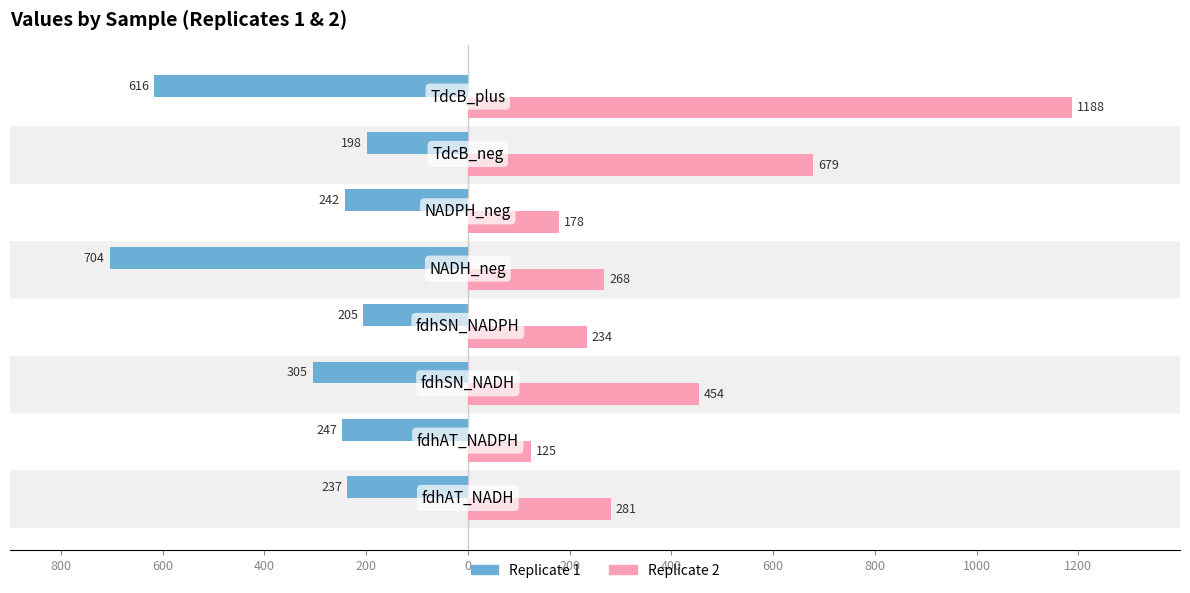

What are all the series names shown in the legend?

Replicate 1, Replicate 2